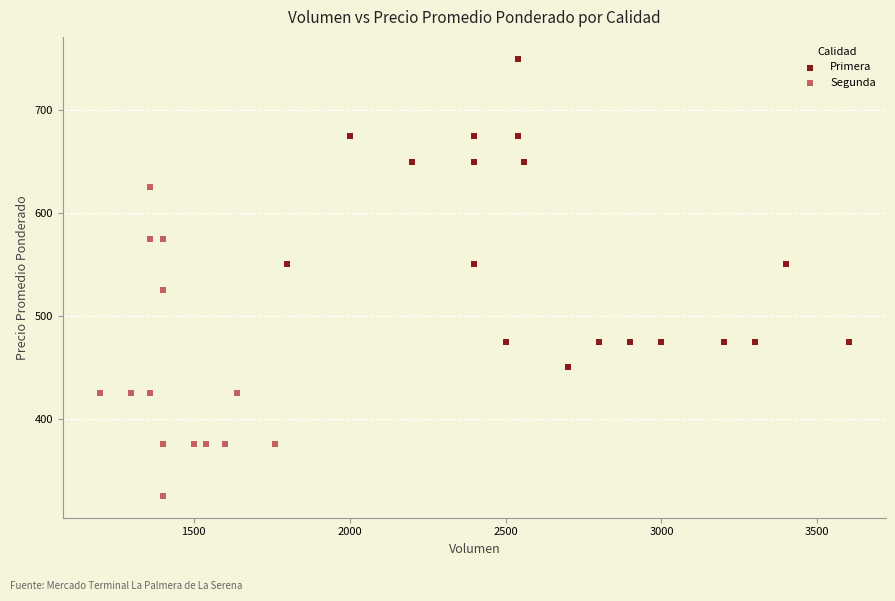

Which series contains the lowest Y value?

Segunda